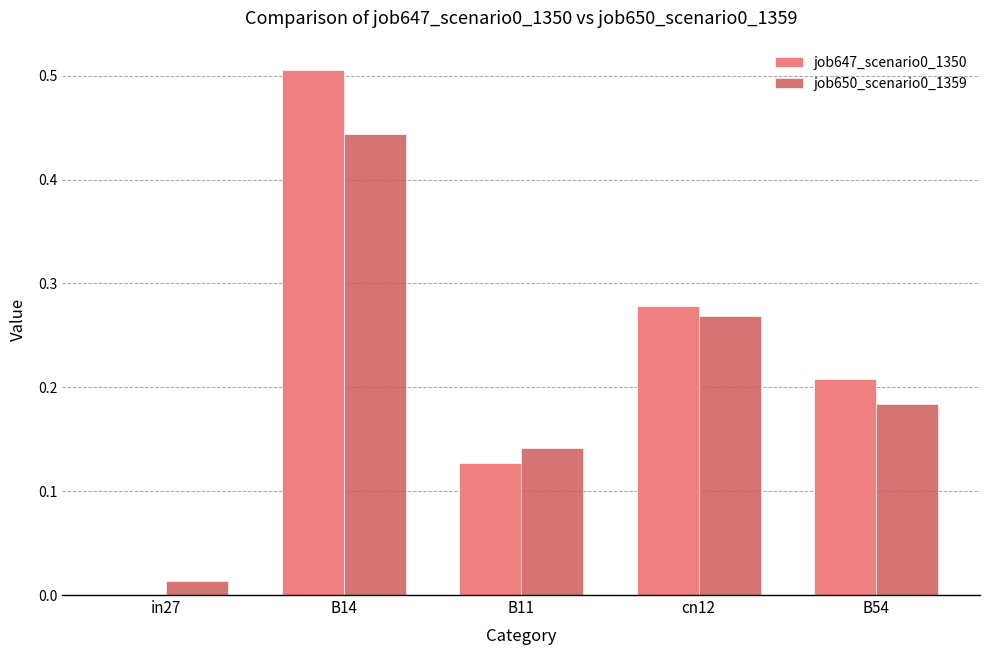

Which label corresponds to the largest value in the chart?

B14